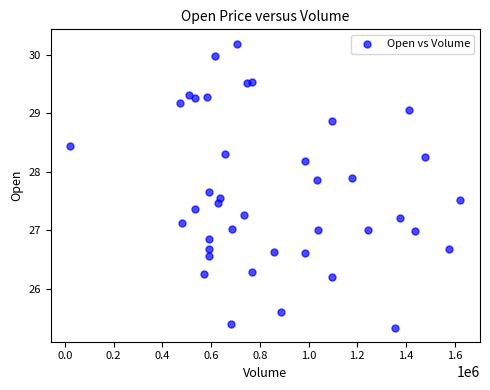

What is the range of X values (max minus min)?

1601500.0